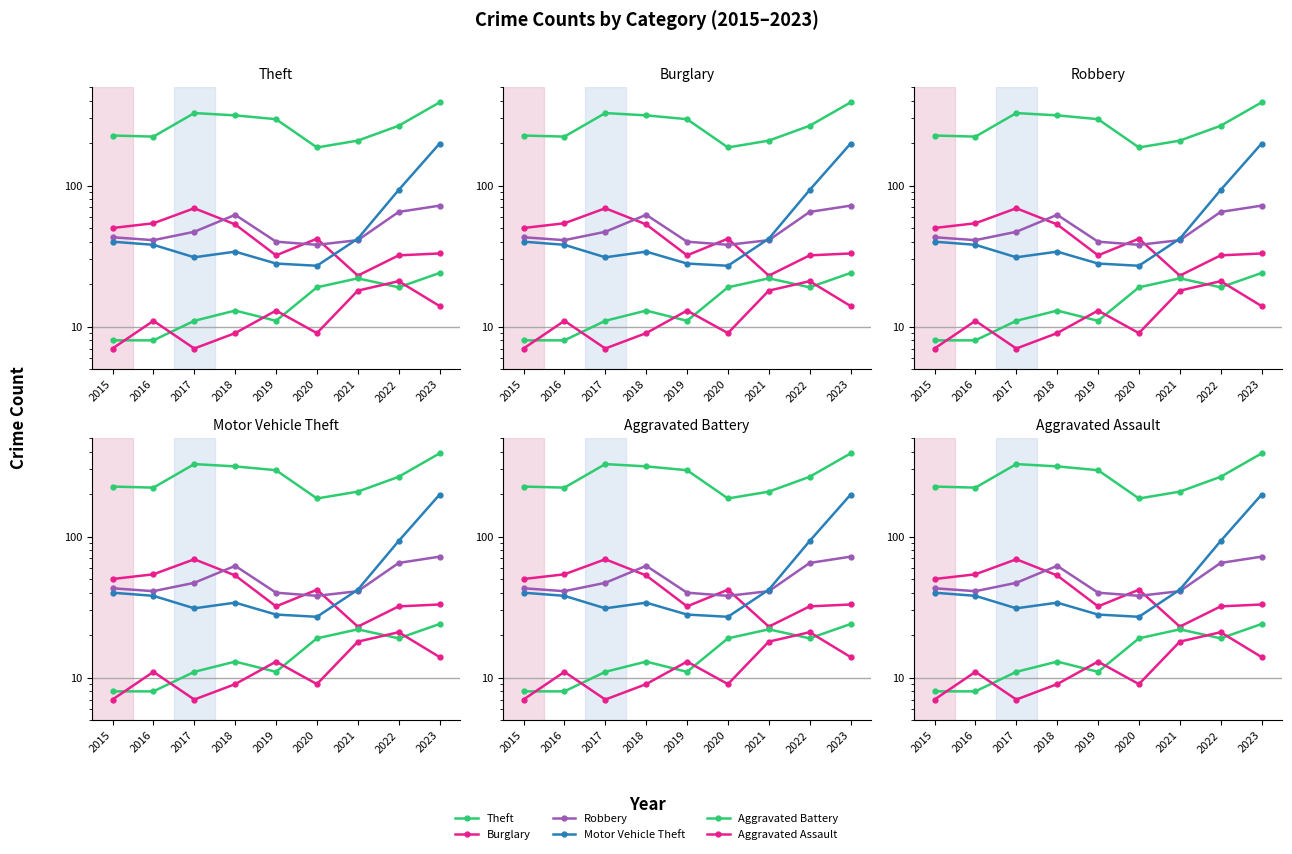

Does the chart have visible grid lines?

No